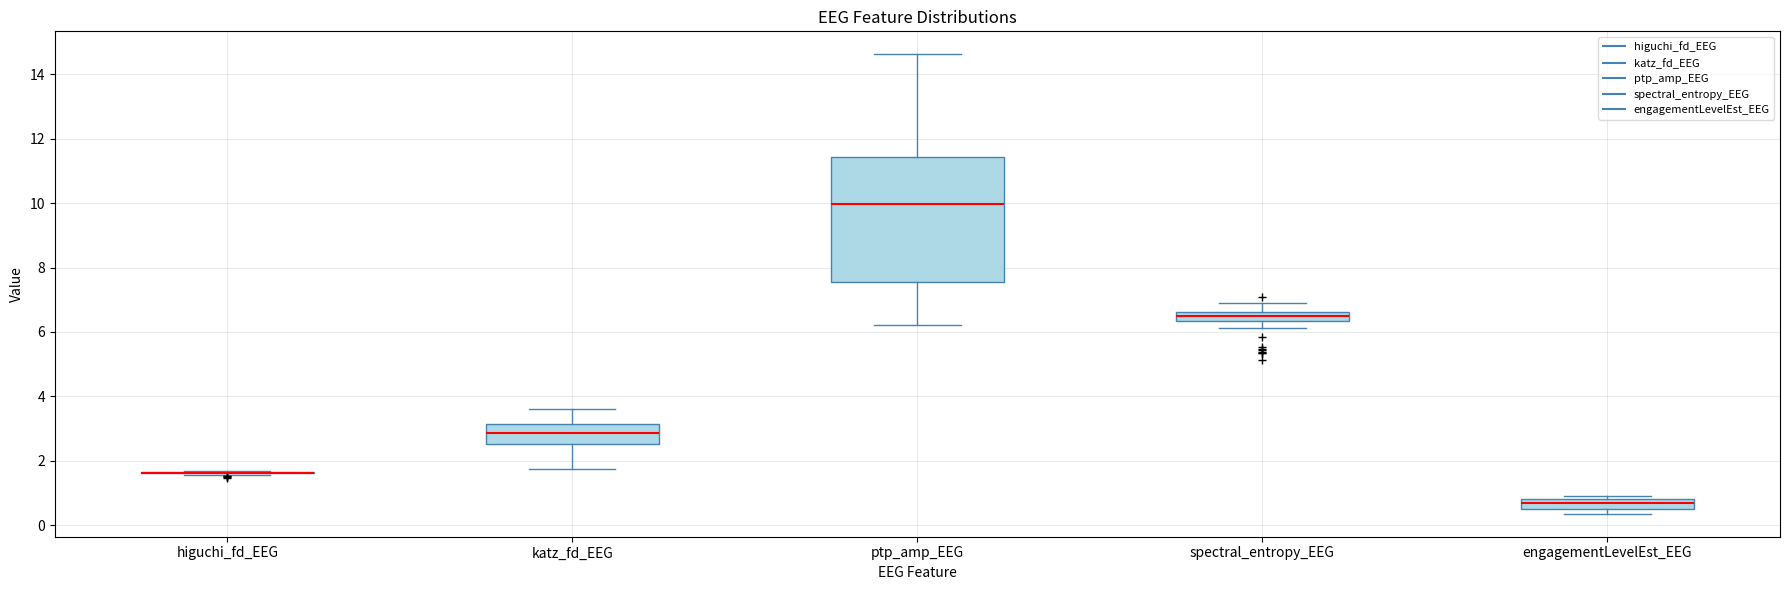

Comparing the boxes themselves (not the whiskers), which one is the tallest?

ptp_amp_EEG